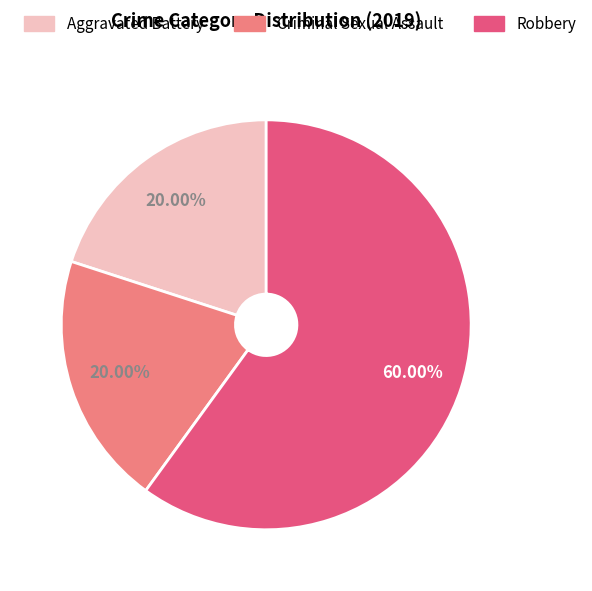

Combined, what portion of the pie is Robbery and Criminal Sexual Assault?

80.0%